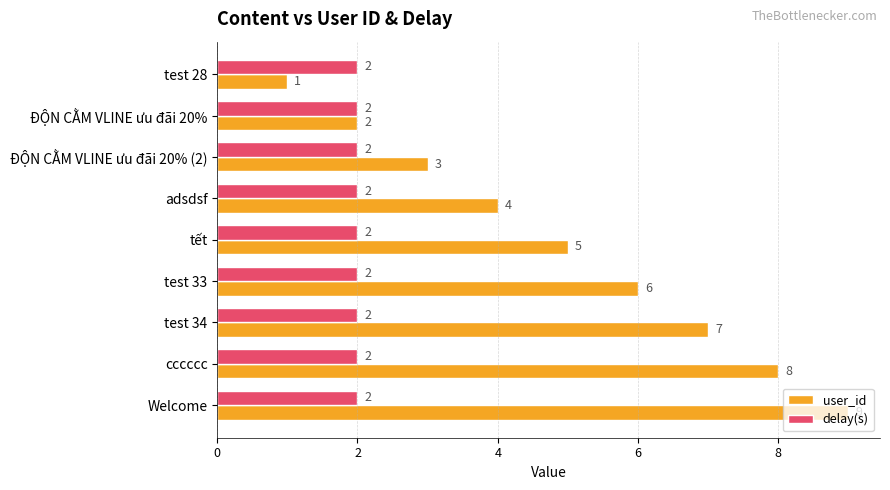

What is the sum of all delay(s) values?

18